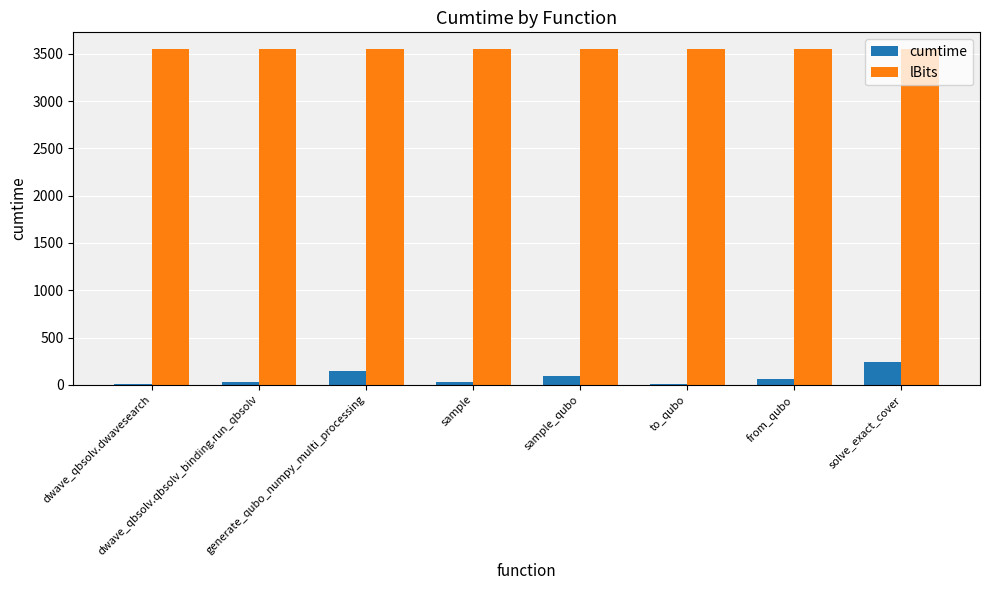

How many categories are shown in the chart?

8